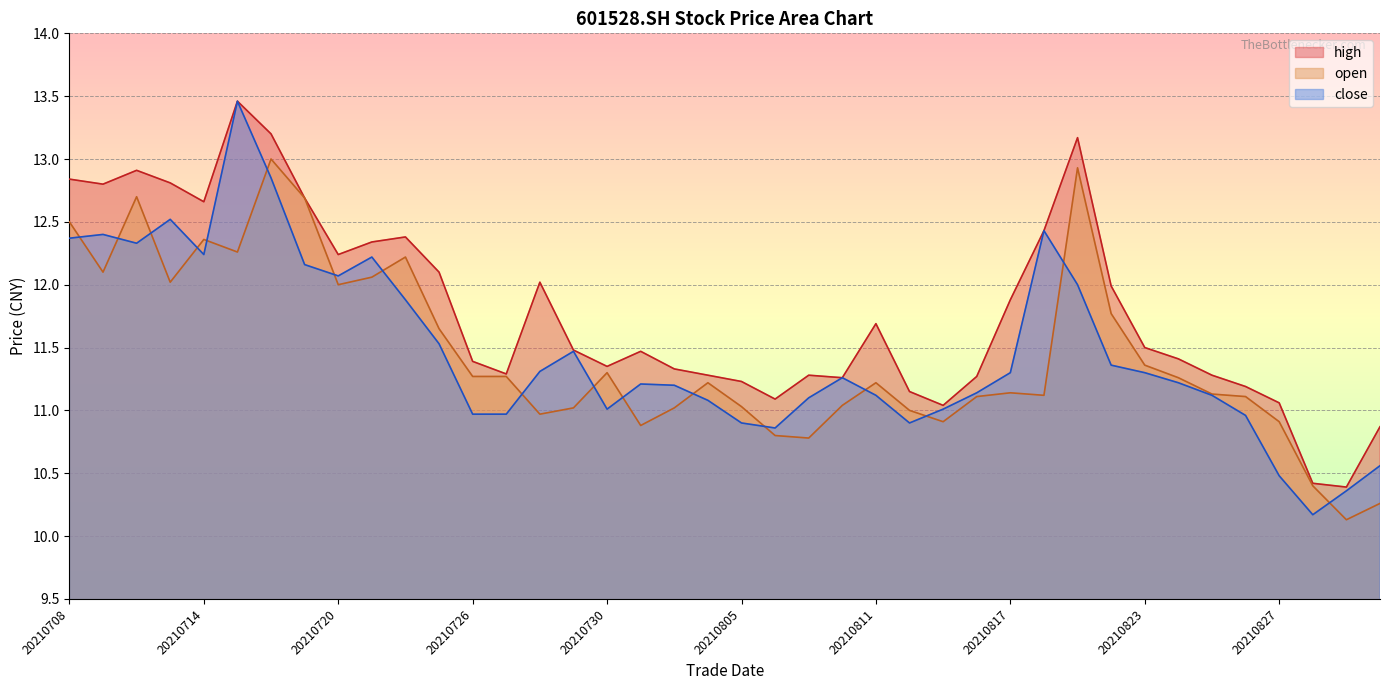

What is the total value across all series at 20210729?

34.0